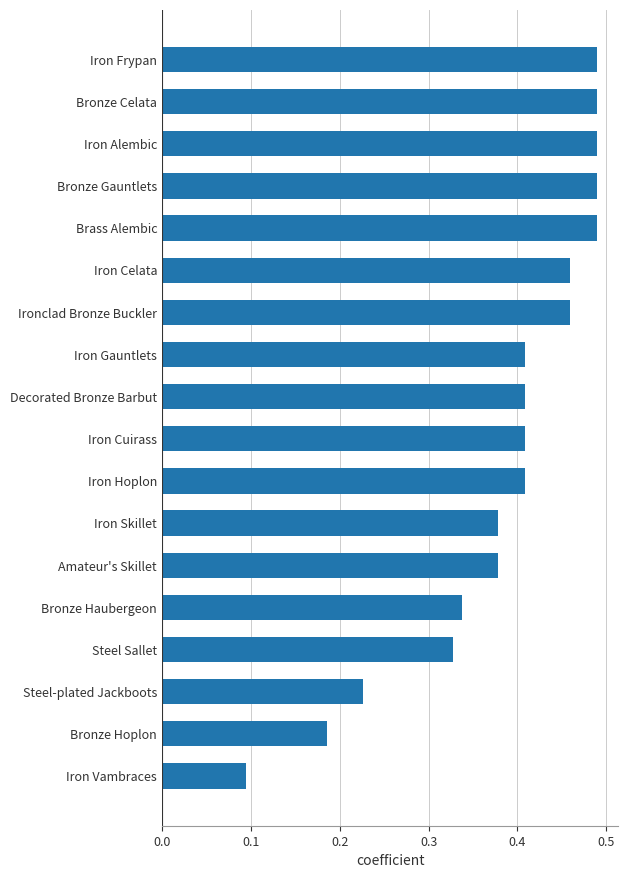

Are the bars horizontal?

Yes